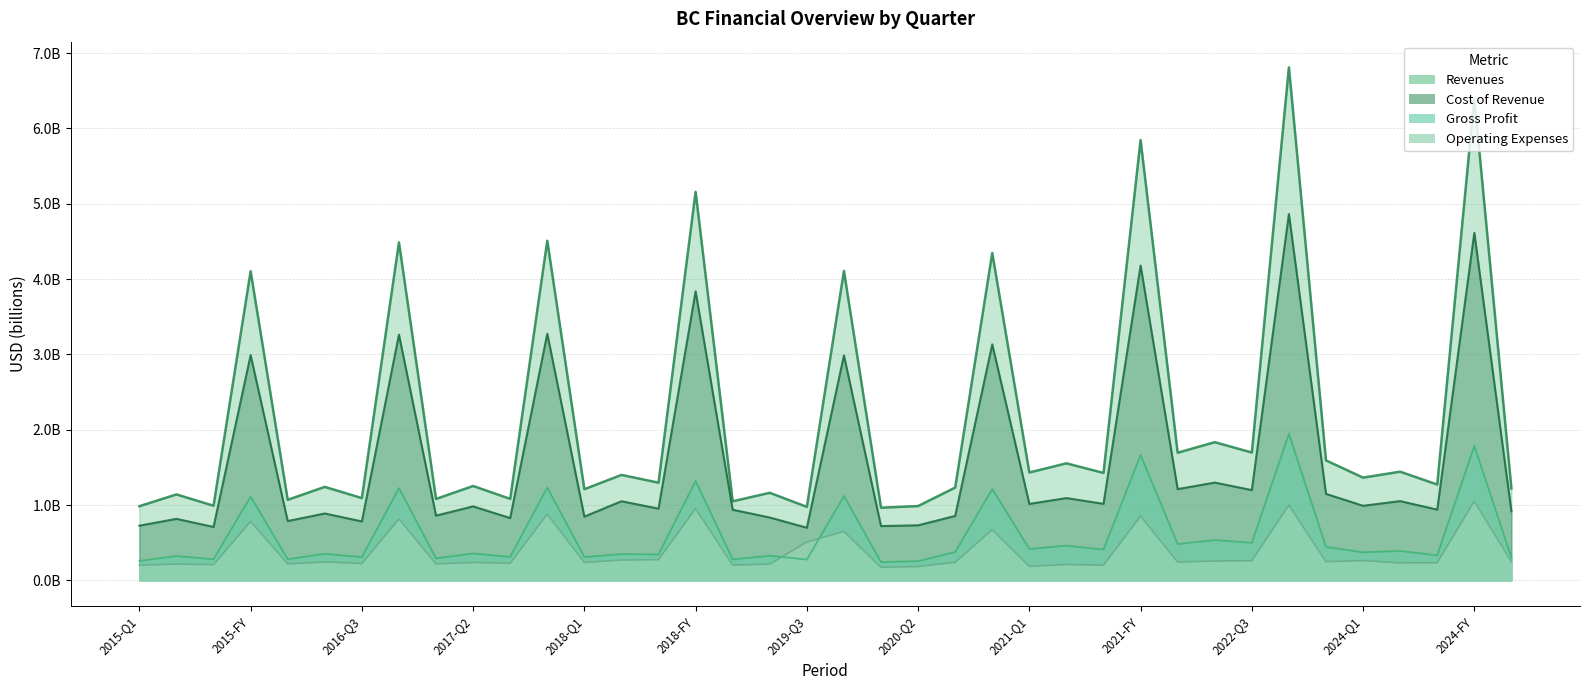

True or false: Cost of Revenue has a value of 0.2 at 2019-Q3.

False